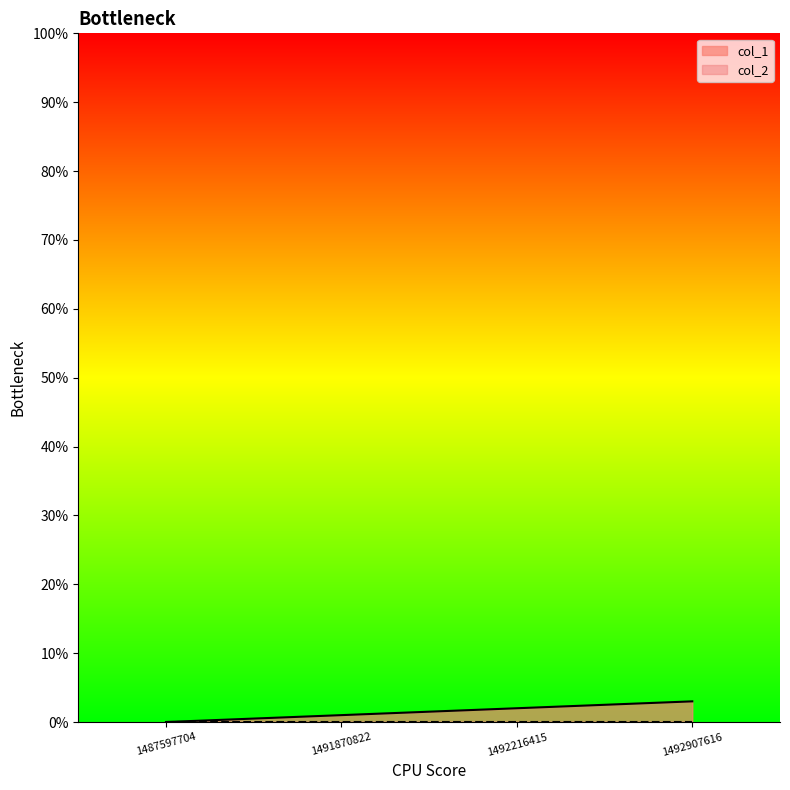

What is the maximum value shown in the chart?

3